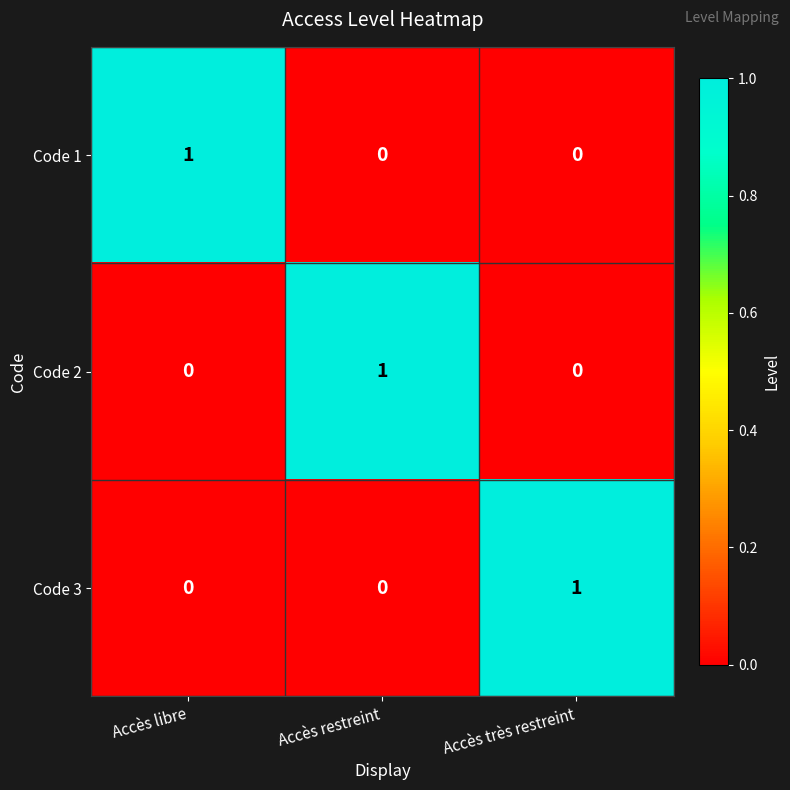

The value of Code 1 at Accès restreint is 0. True or false?

True